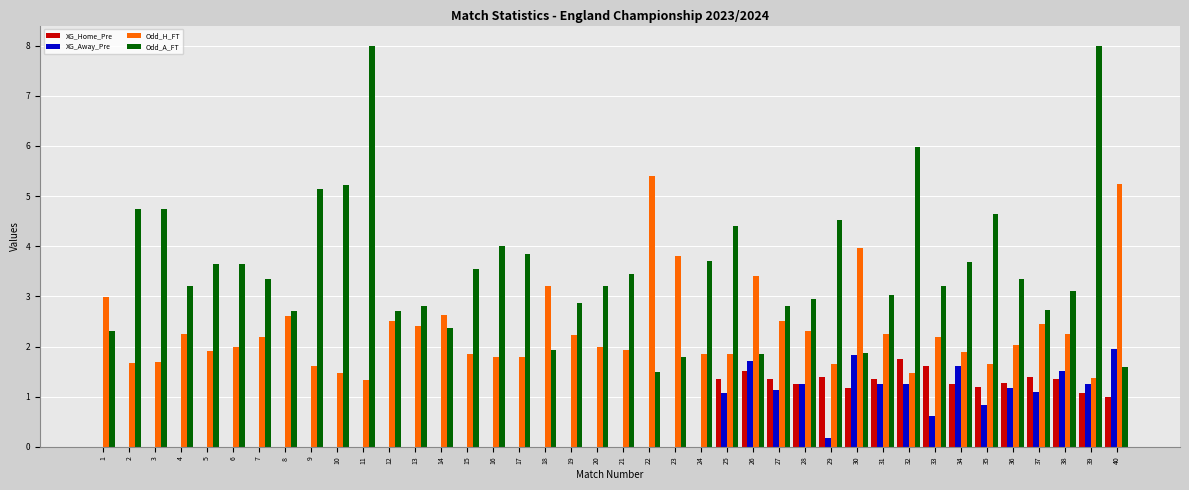

Is it true that XG_Away_Pre equals 1.3 at 12?

False